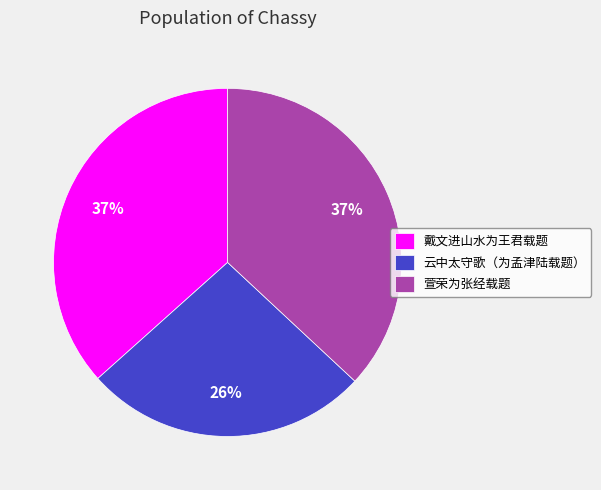

Is there a majority slice in this chart?

No